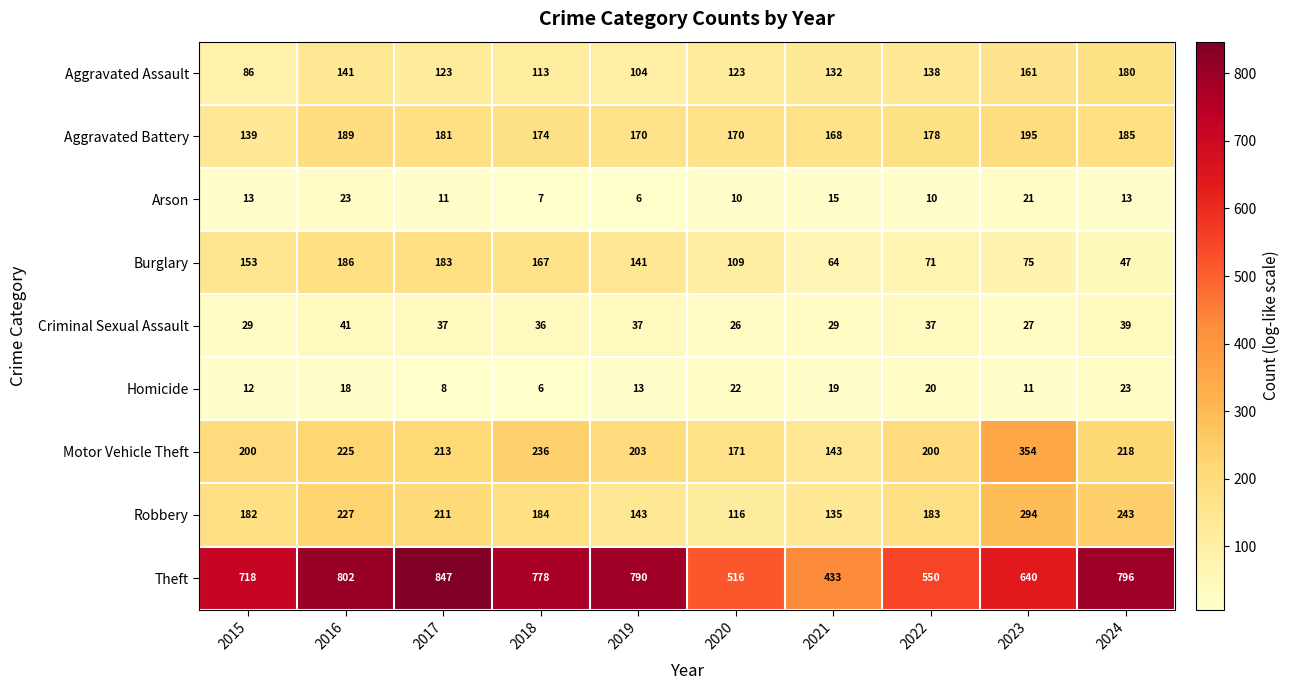

Rank the series at 2018 from highest to lowest value.

Theft, Motor Vehicle Theft, Robbery, Aggravated Battery, Burglary, Aggravated Assault, Criminal Sexual Assault, Arson, Homicide